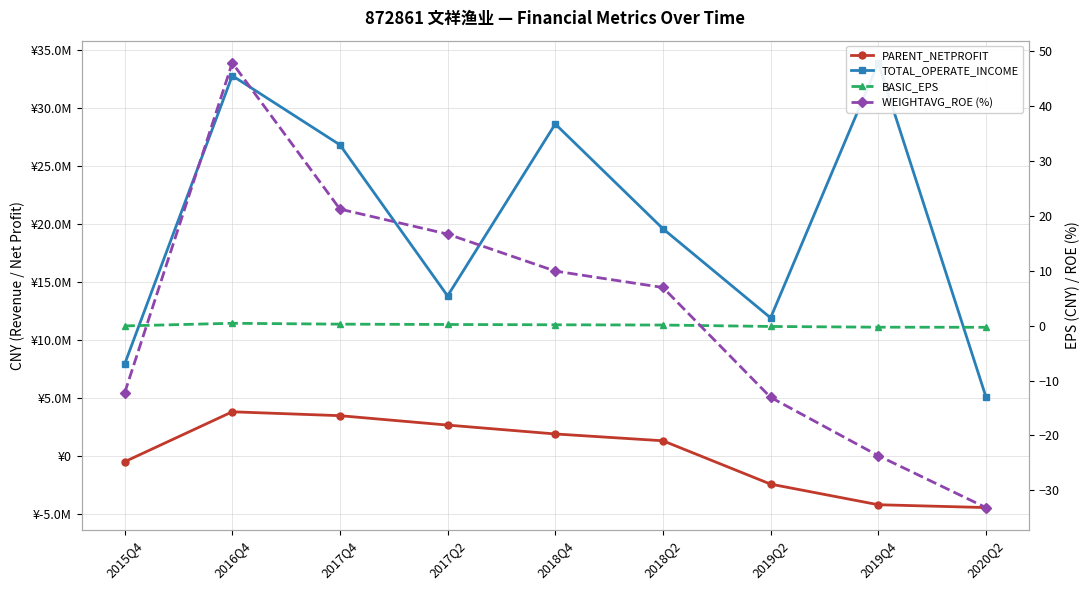

Count the number of data series in this chart.

4